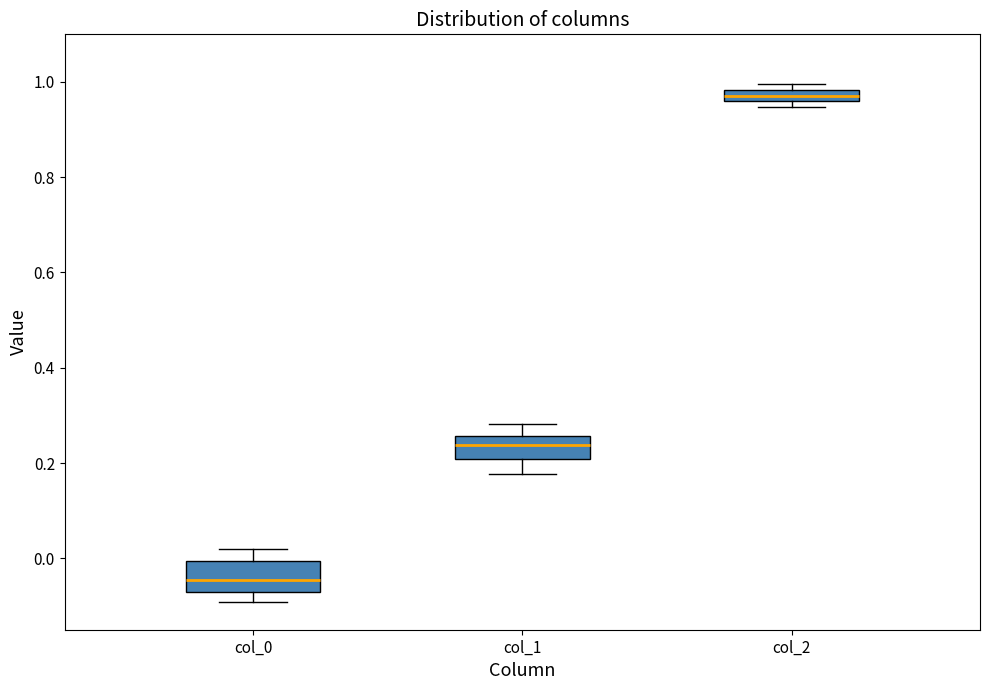

Where does the median line of the box for col_1 sit on the y-axis? The values are not printed on the chart, so give them approximately, as read against the axis.

0.24